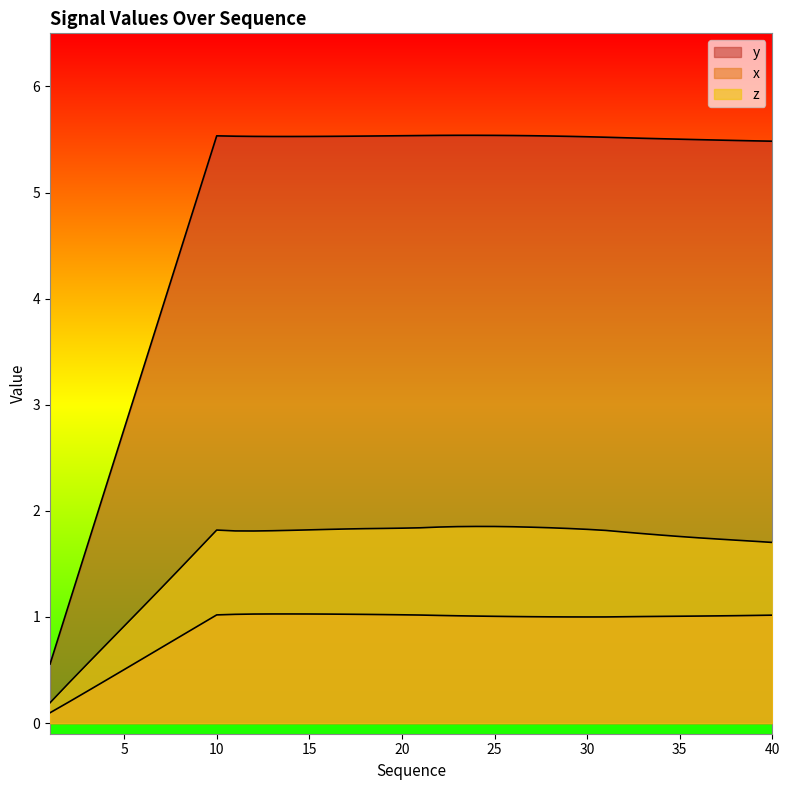

Which series changed the most between 1 and 28?

y